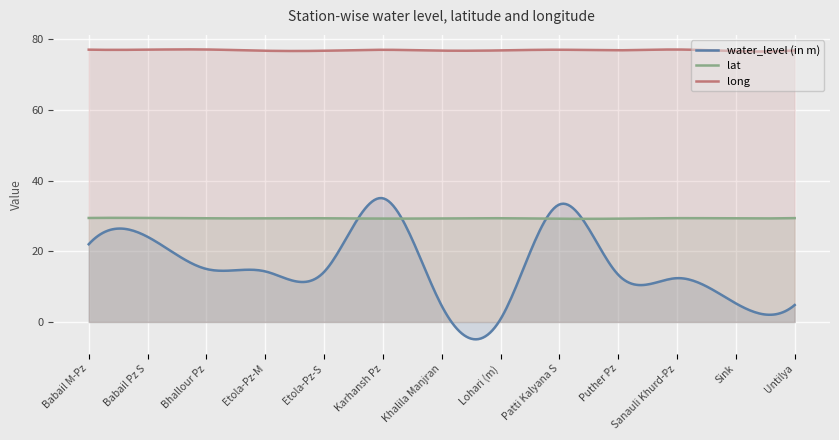

What is the average value of the long series?

76.9